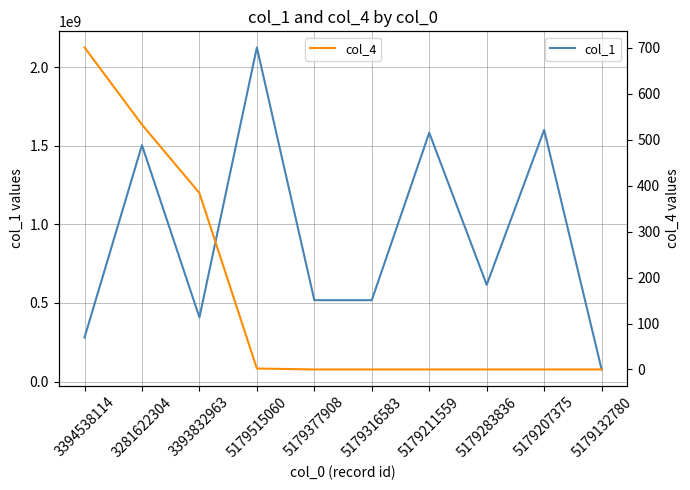

What is the label of the 8th point from the left?

5179283836